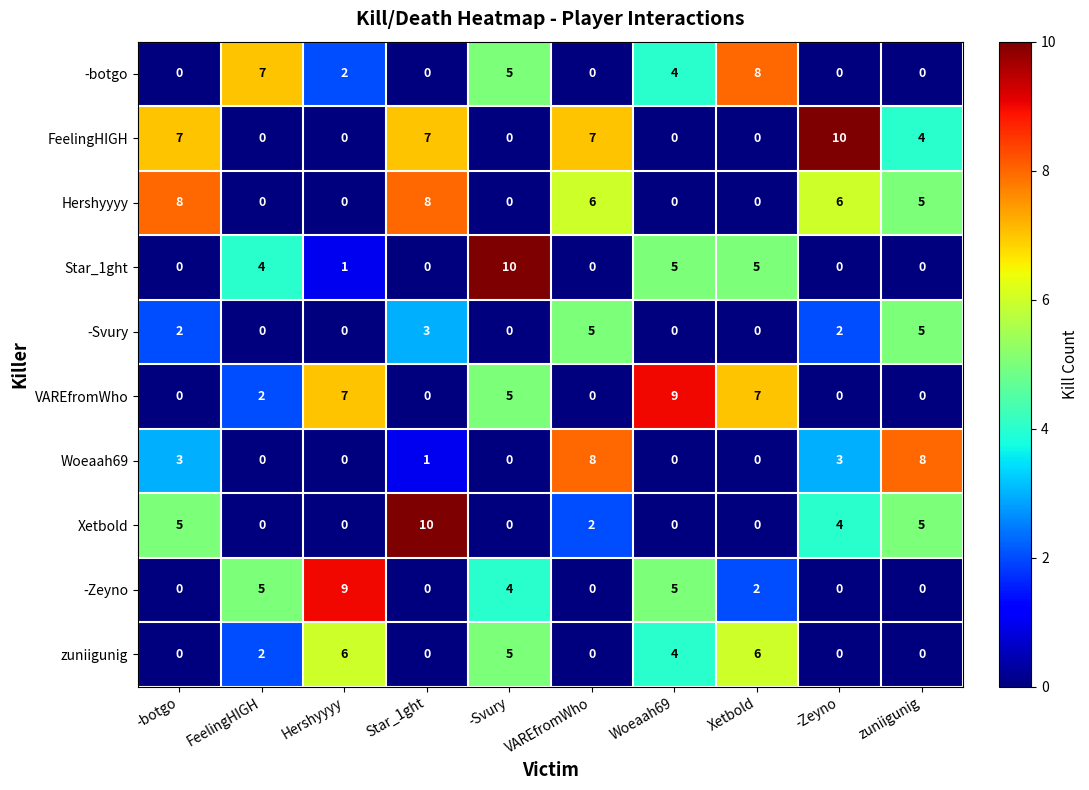

At how many categories does at least one series exceed 1?

10